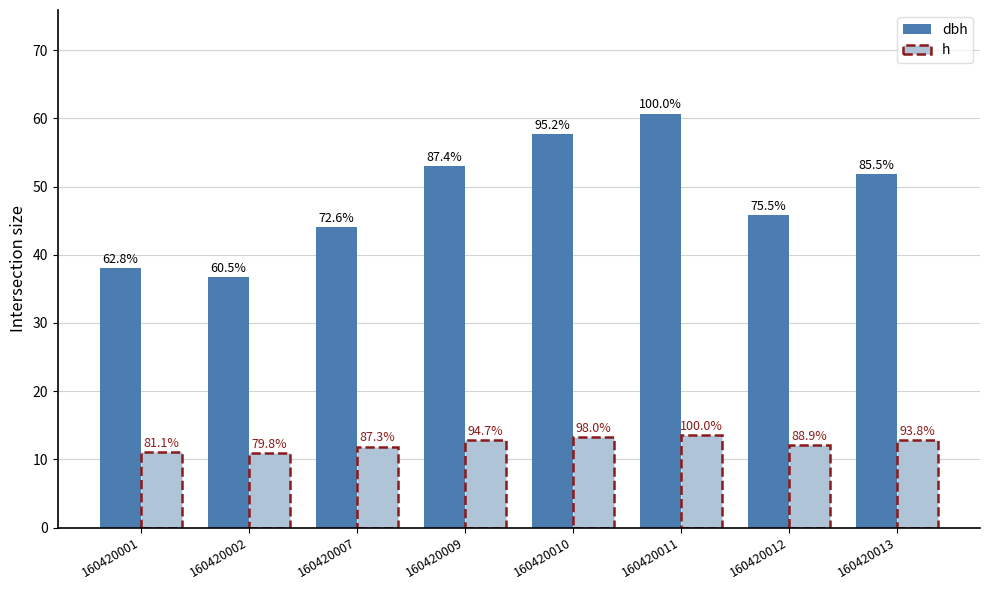

Reading left to right, transcribe all the data shown in this chart.

dbh: 38.1	36.8	44.1	53.1	57.8	60.7	45.9	51.9
h: 11.0	10.9	11.9	12.9	13.3	13.6	12.1	12.8